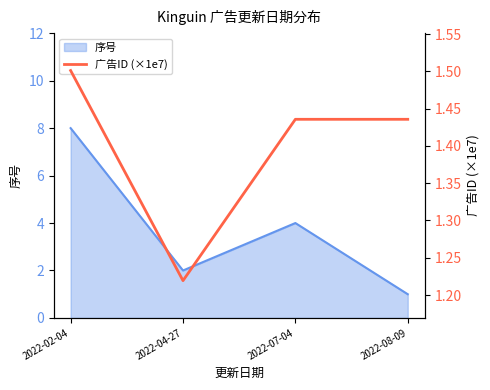

Which category has the highest value in the 序号 series?

2022-02-04